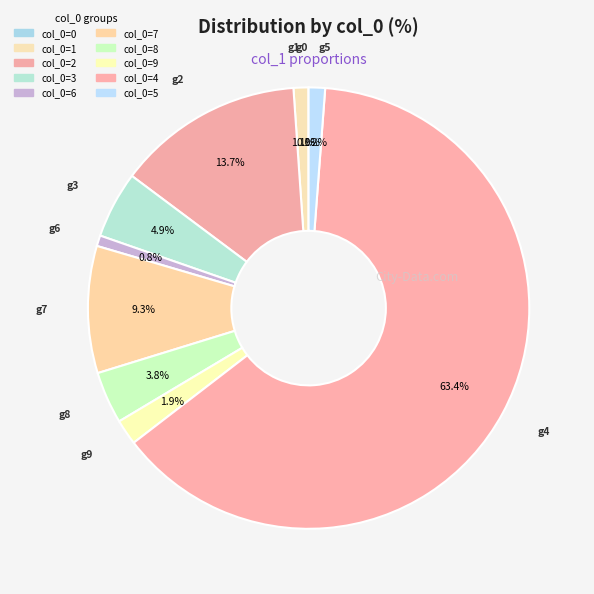

What is the largest slice in the pie chart?

4